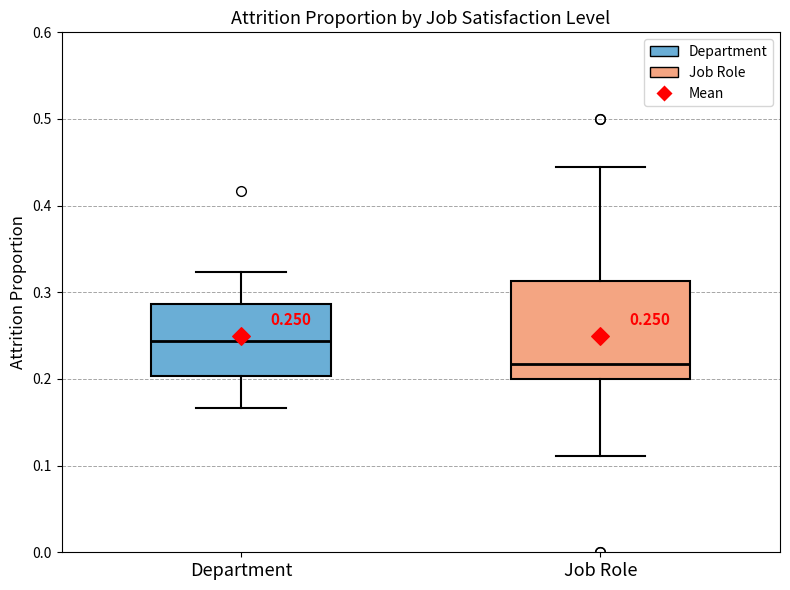

Which box is the tallest, from its lower edge to its upper edge?

Job Role